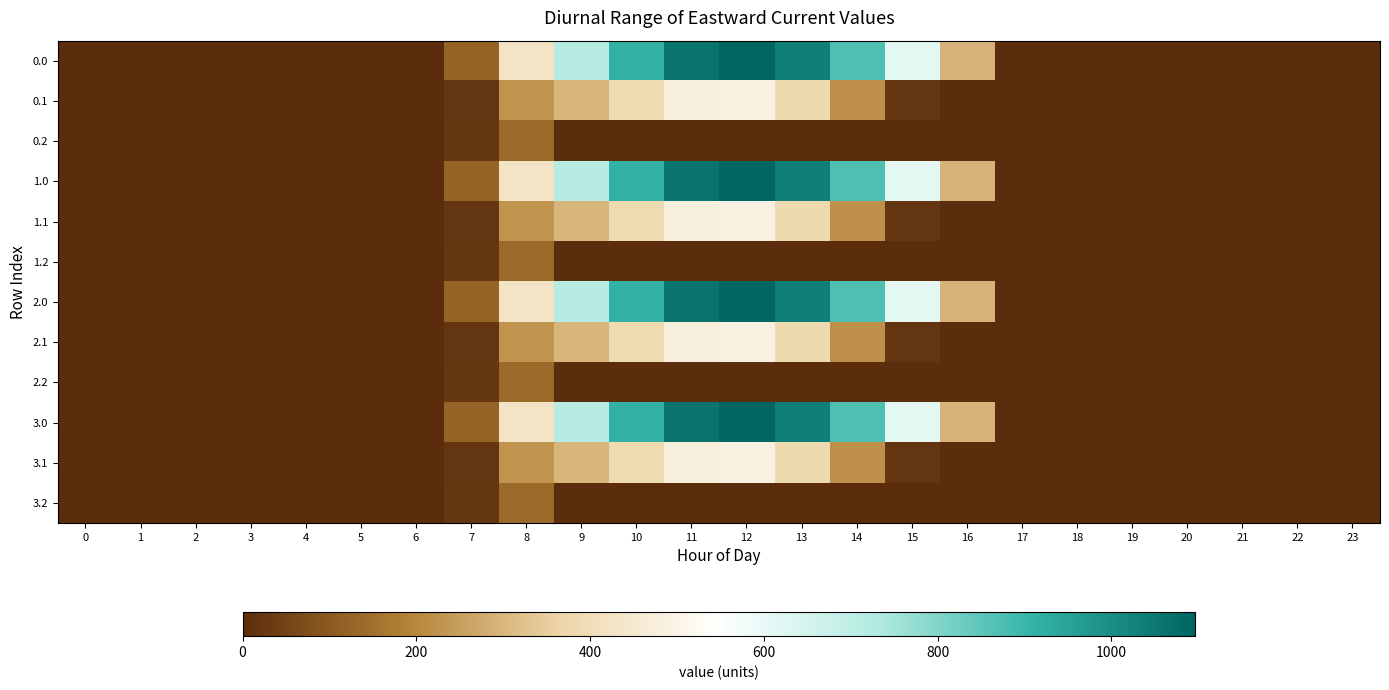

Which has a higher value, 23 or 21?

23